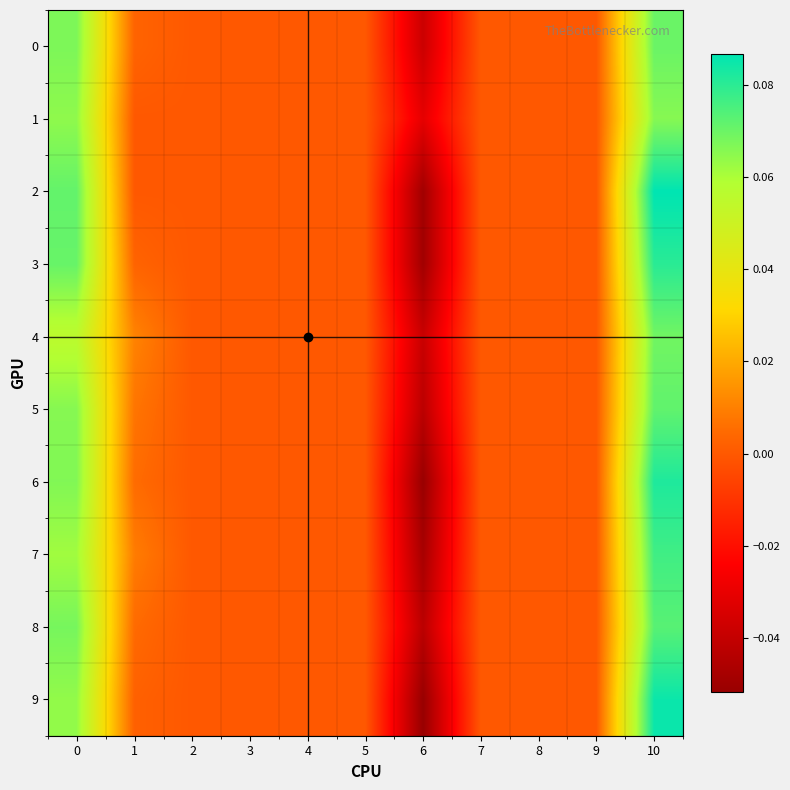

How many distinct data groups are displayed?

10